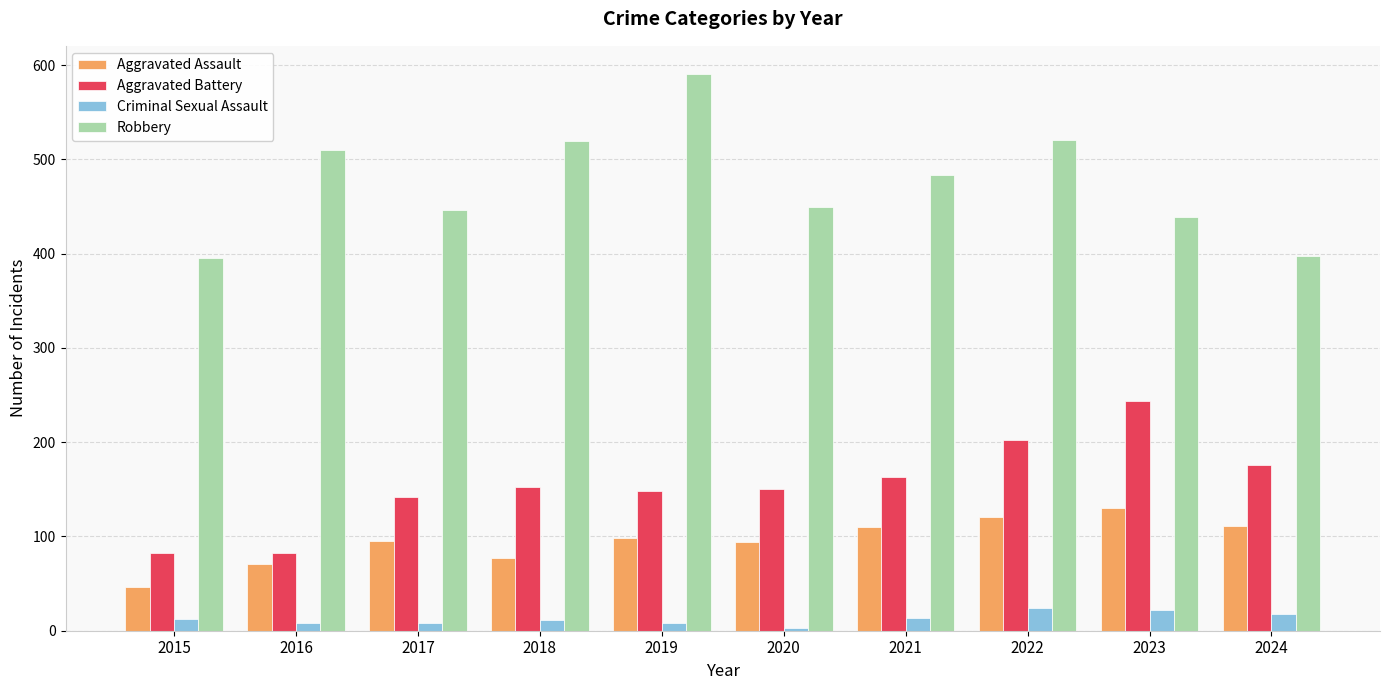

What is the total value across all series at 2018?

760